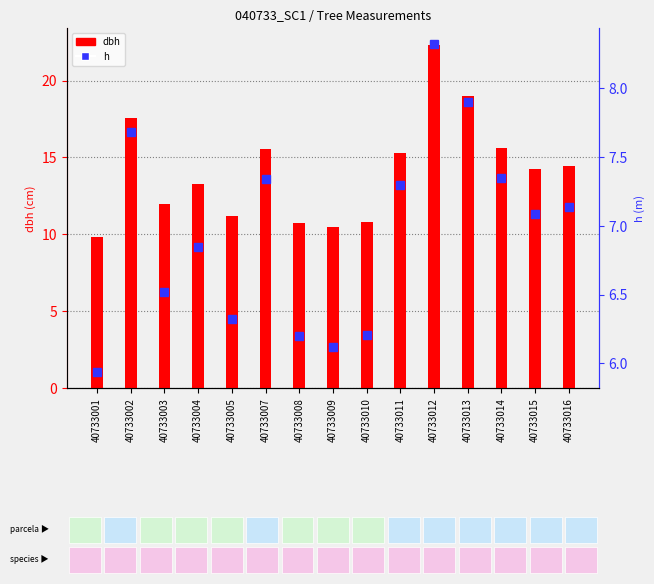

True or false: h has a value of 2.1 at 40733001.

False